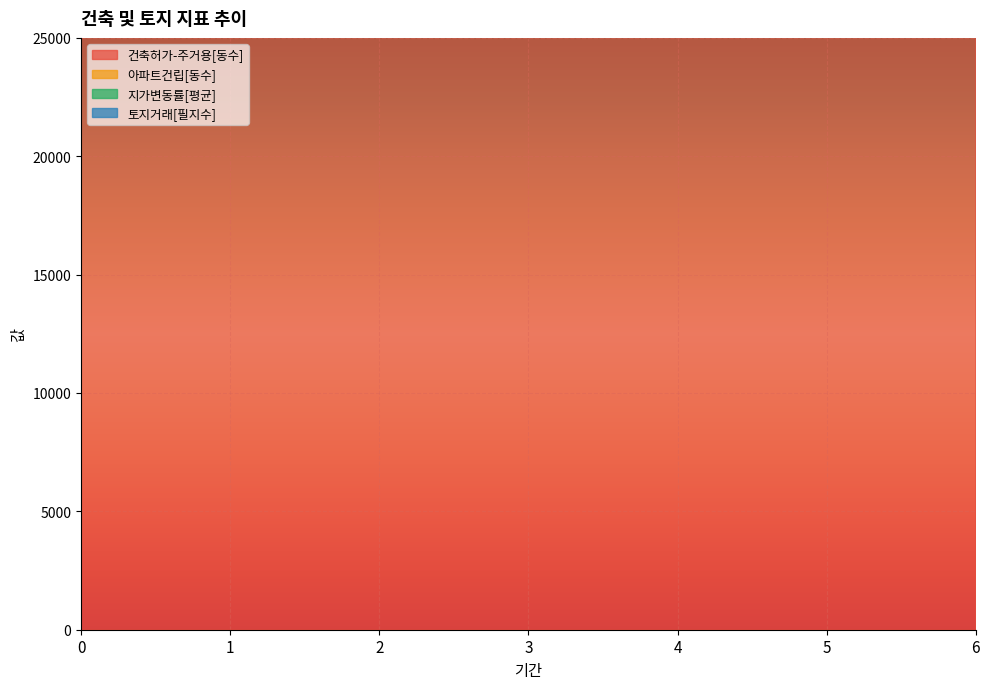

What is the sum of all 아파트건립[동수] values?

4740749.0